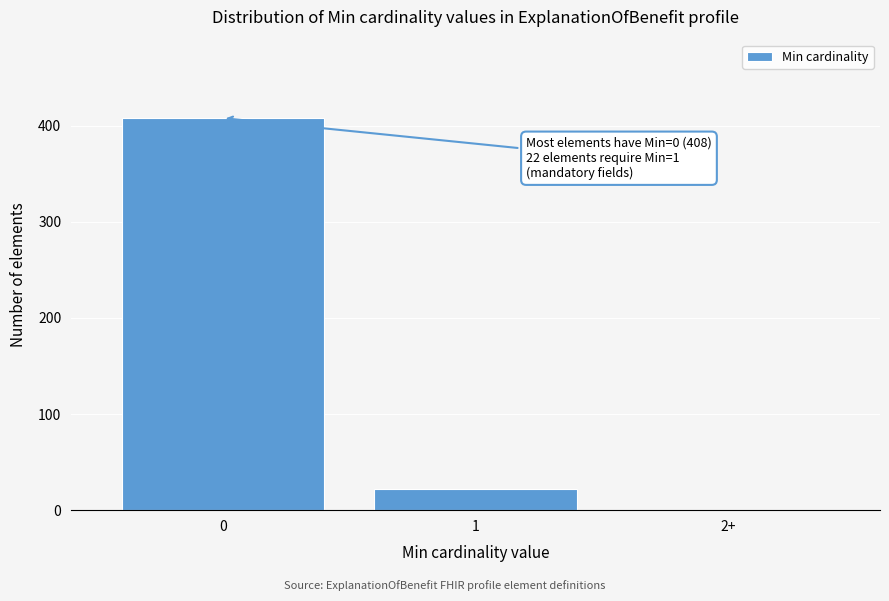

Reading left to right, list all the values displayed in this chart.

0=408	1=22	2+=0